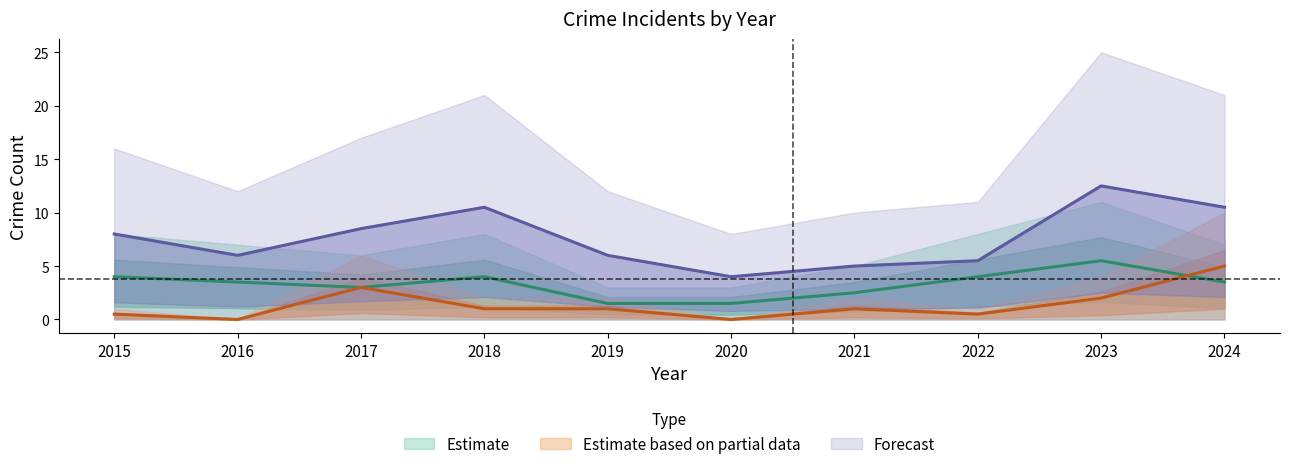

Is the value of Theft at 2019 greater than the value of Total at 2016?

No